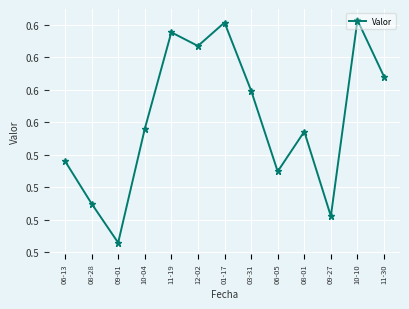

Count the values in the range 0 to 1.

13